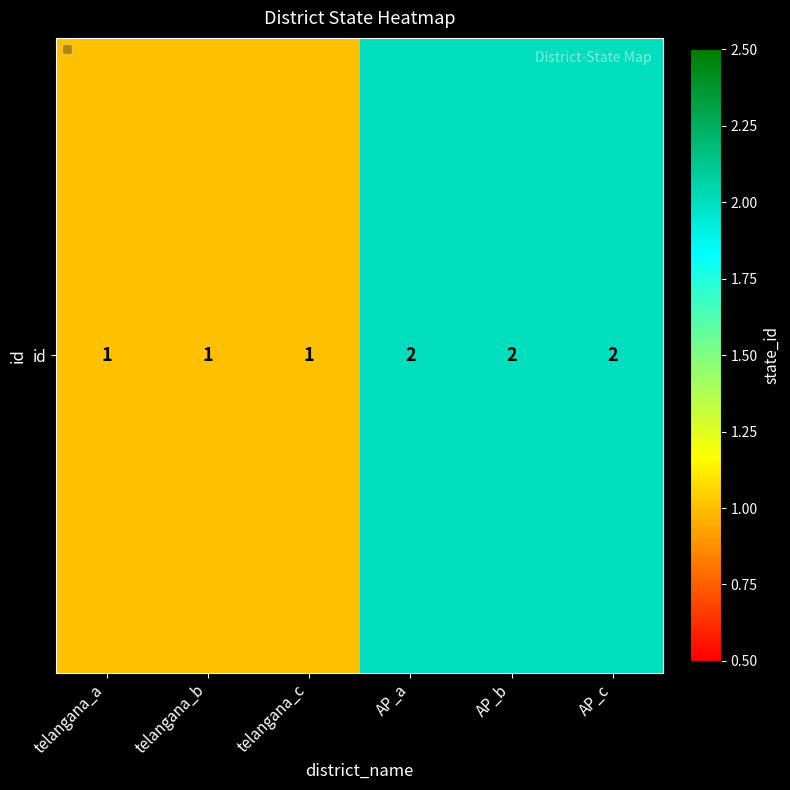

Reading left to right, transcribe all the data shown in this chart.

1	1	1	2	2	2